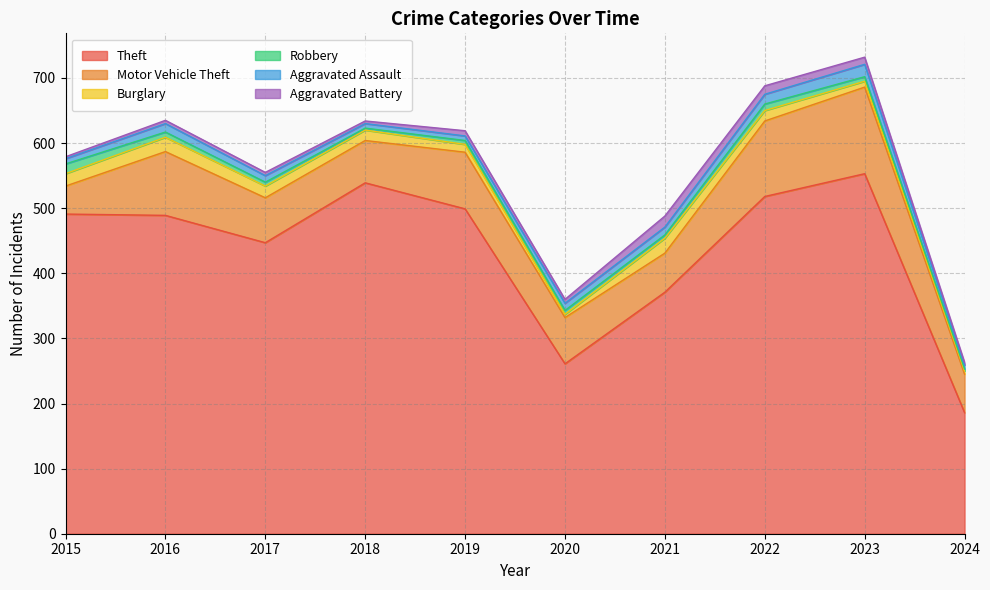

True or false: Motor Vehicle Theft and Robbery cross at least once.

False